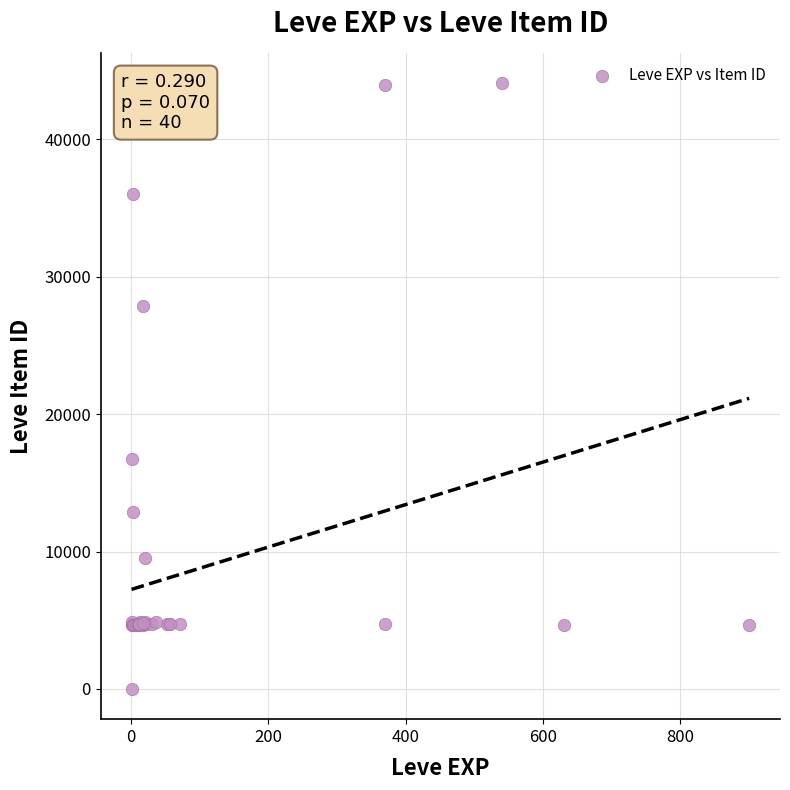

What Y value in the scatter plot is closest to 22050?

16734